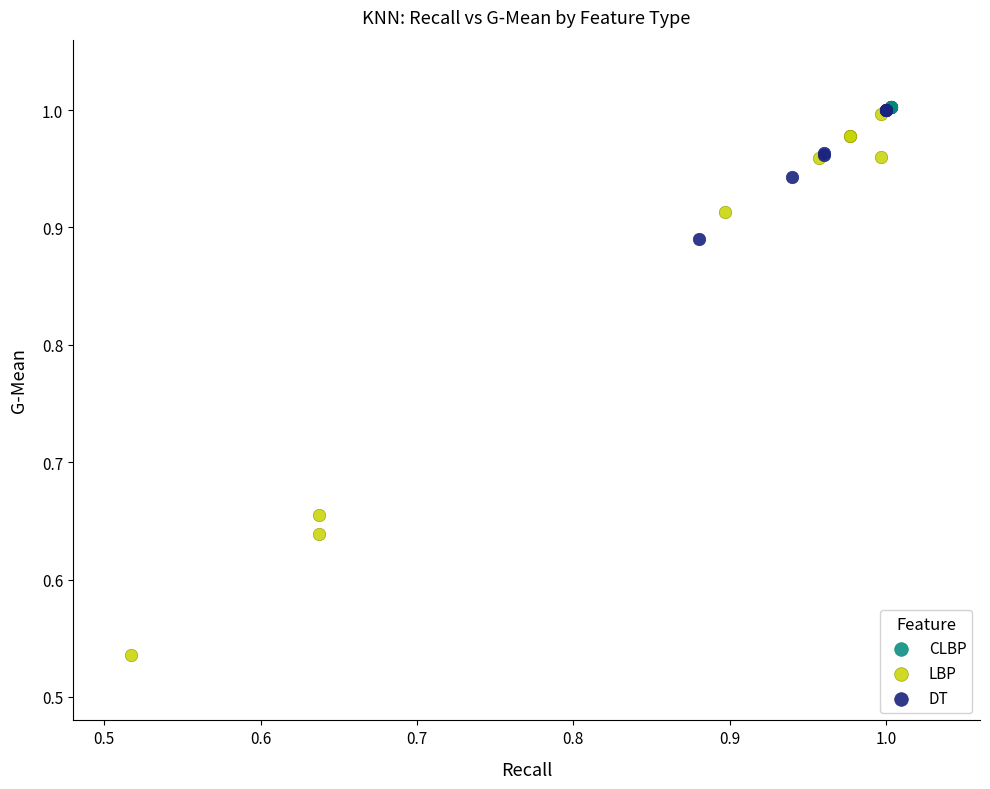

Which series contains the lowest Y value?

LBP